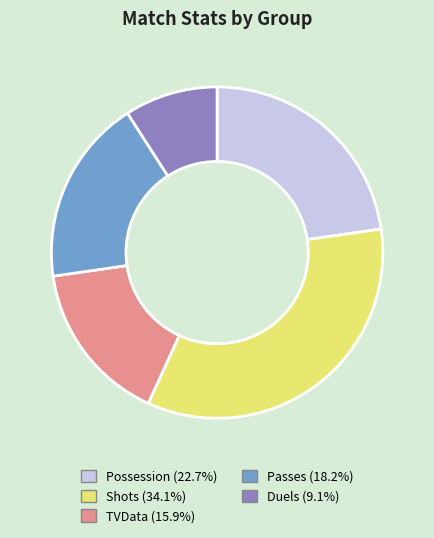

Between Shots and Possession, which is larger?

Shots